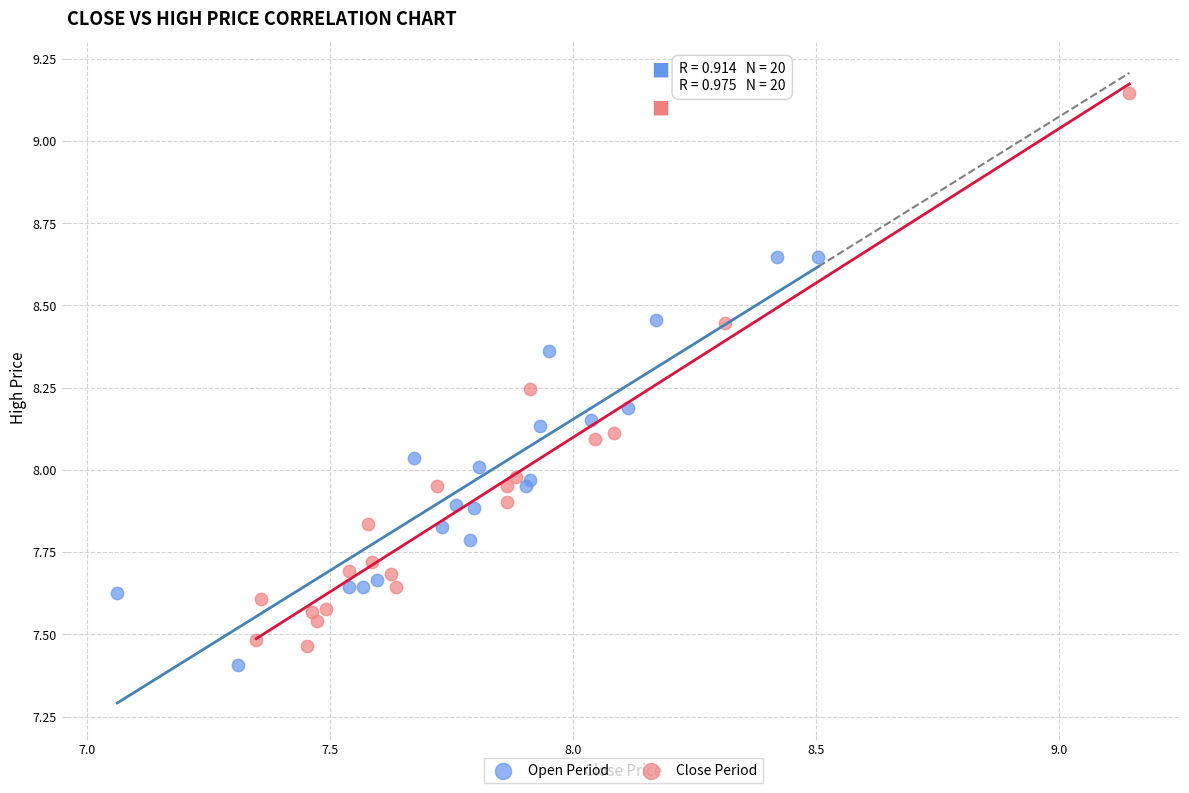

Which series has the widest spread of Y values?

Close Period